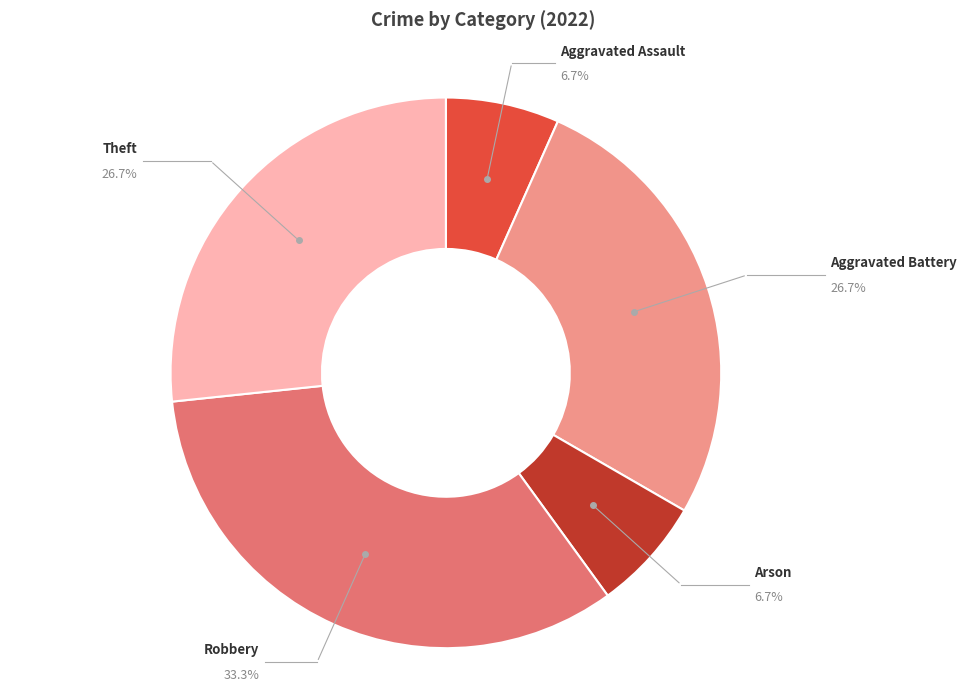

To the nearest percent, what portion does Robbery represent?

33%